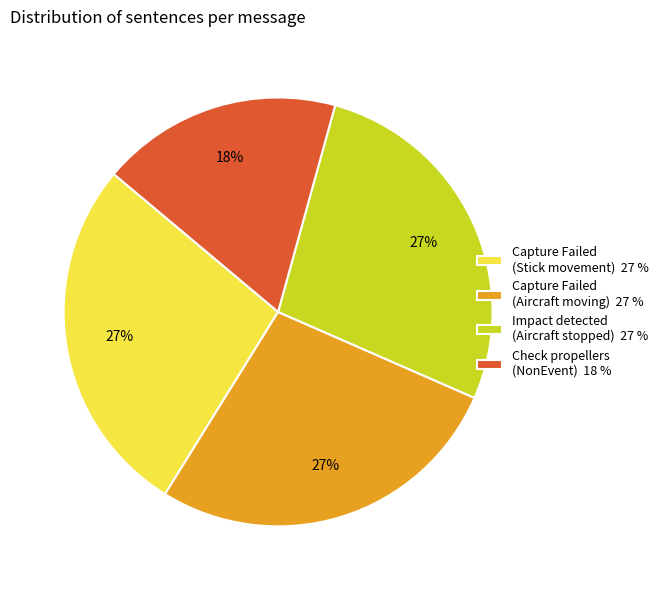

Is Check propellers (NonEvent) 18 % the majority of the pie?

No